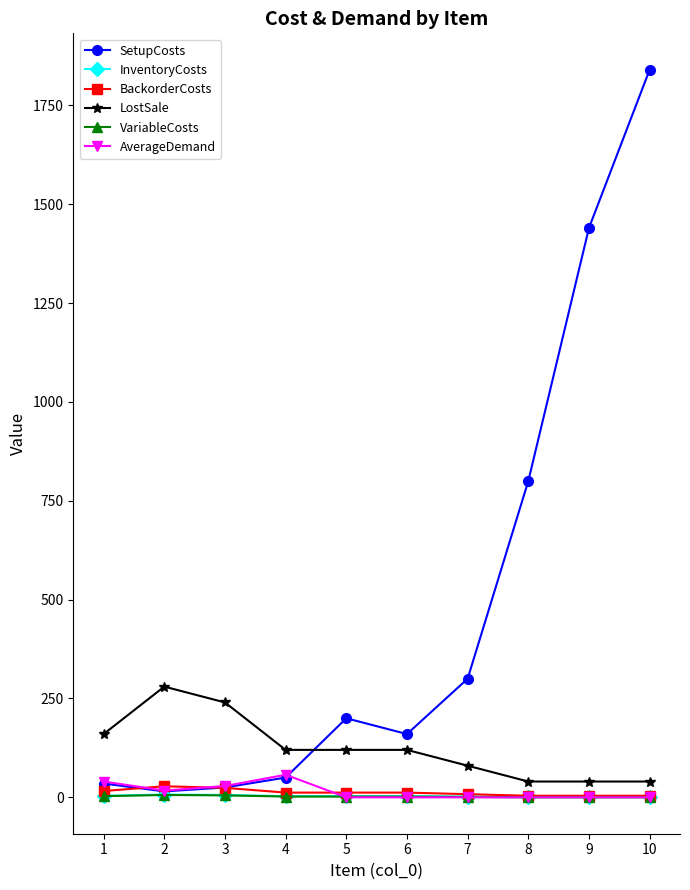

At which category is the sum across all series the highest?

10